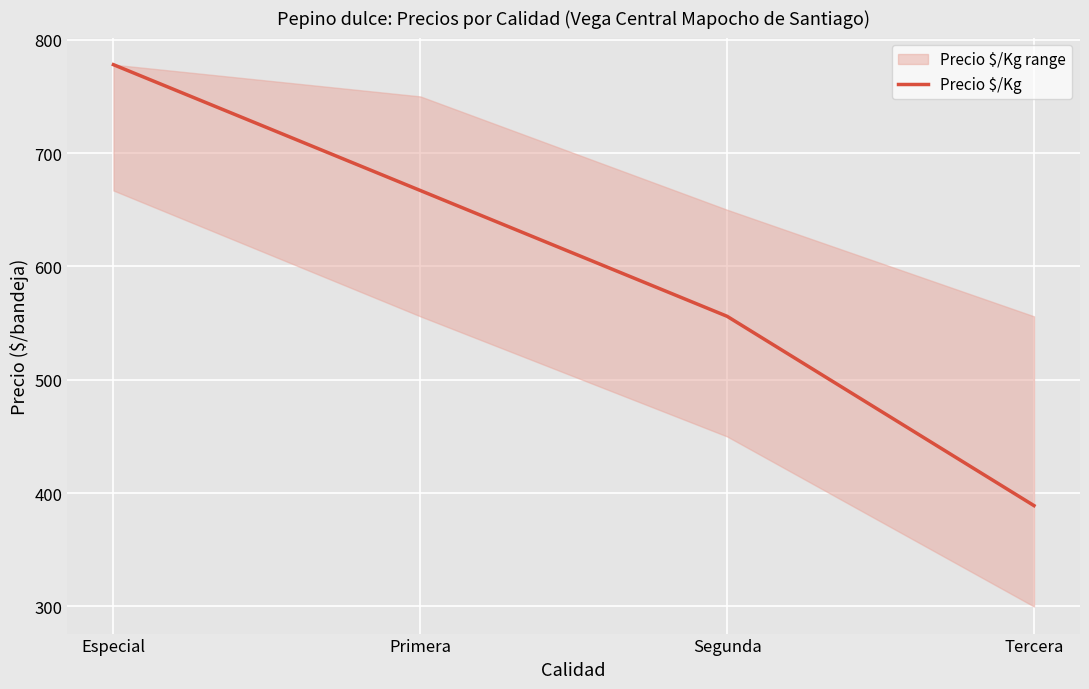

What is the value of the 3rd point from the left?

556